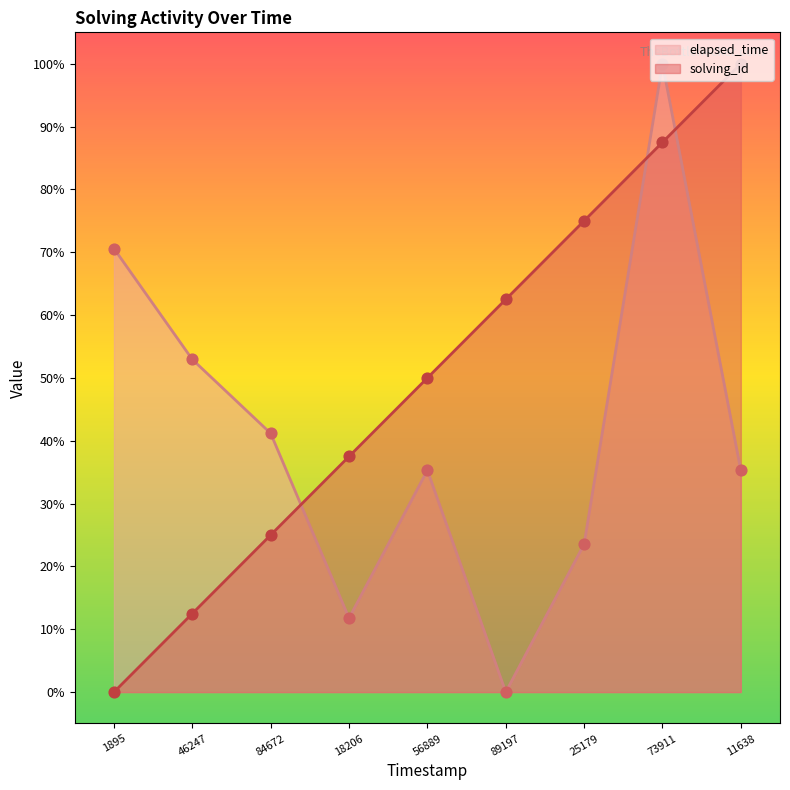

Which series has the widest spread of Y values?

solving_id